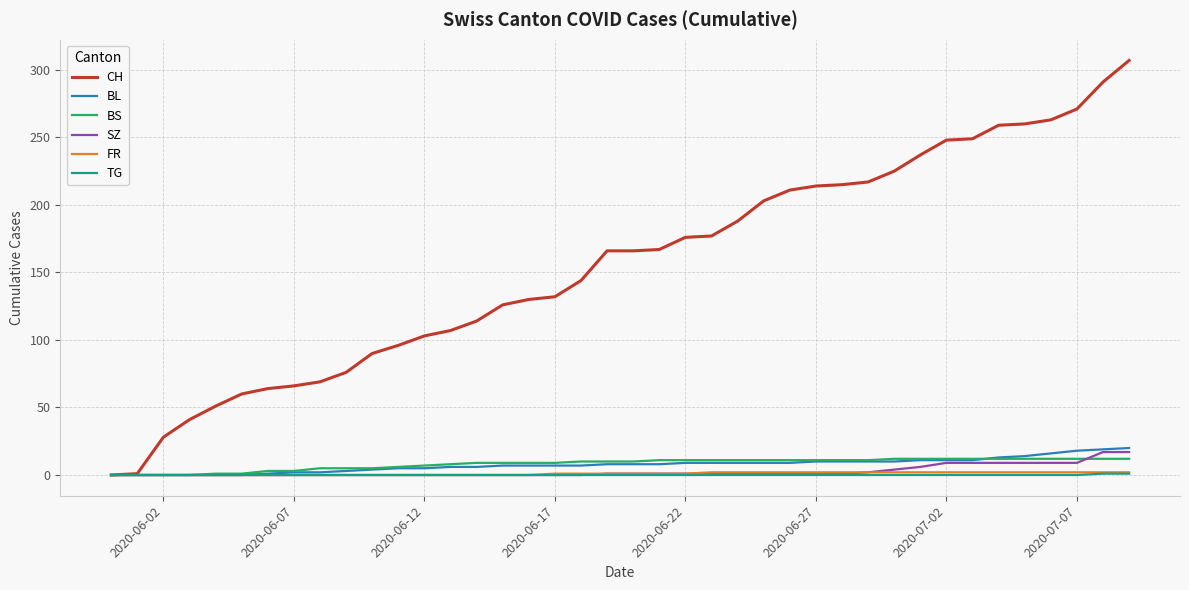

Which series has the largest range (max minus min)?

CH